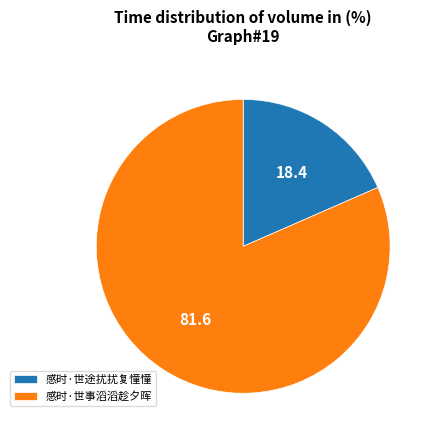

How many segments does this pie chart have?

2